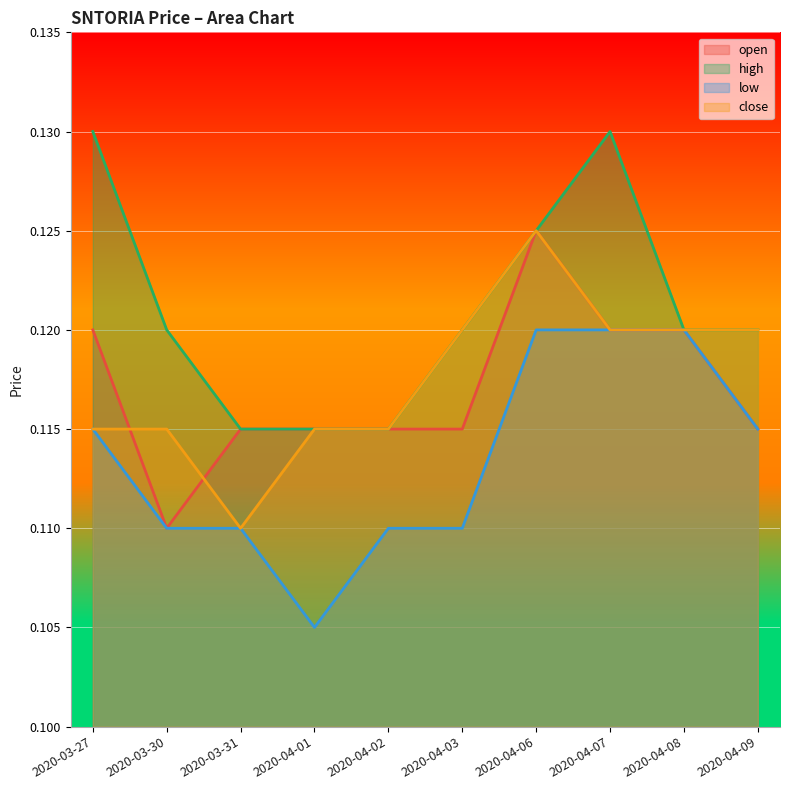

What is the minimum value shown in the chart?

0.1